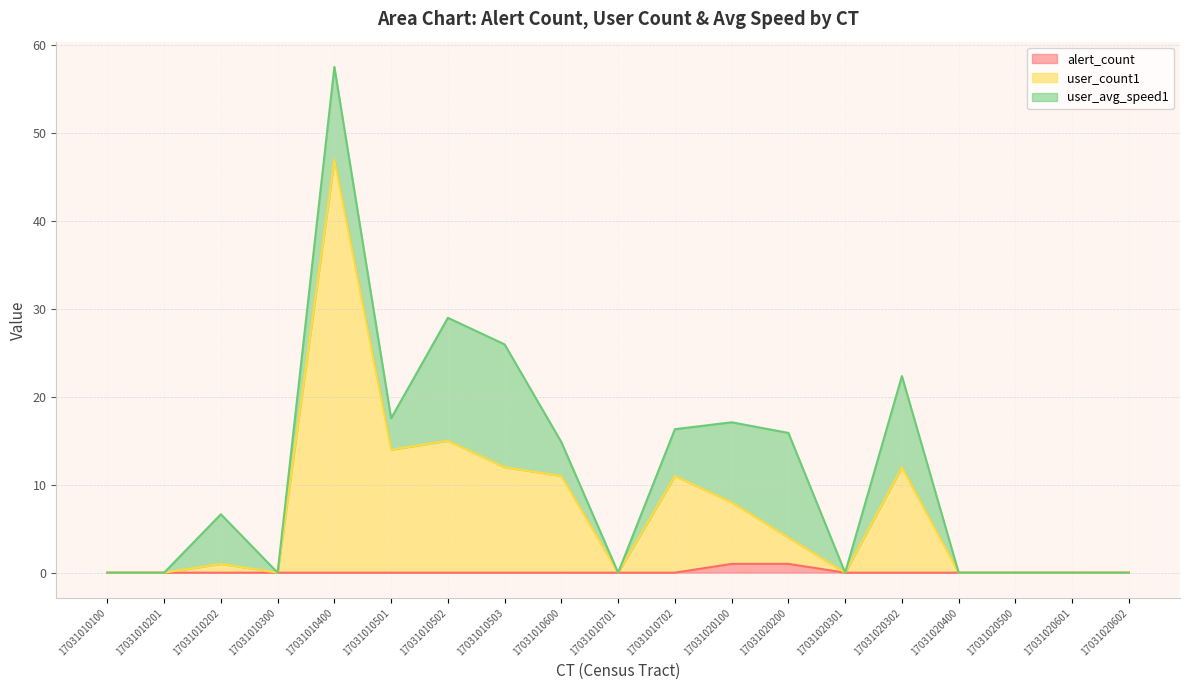

Rank the categories by user_count1 value from lowest to highest.

17031010100, 17031010201, 17031010300, 17031010701, 17031020301, 17031020400, 17031020500, 17031020601, 17031020602, 17031010202, 17031020200, 17031020100, 17031010600, 17031010702, 17031010503, 17031020302, 17031010501, 17031010502, 17031010400